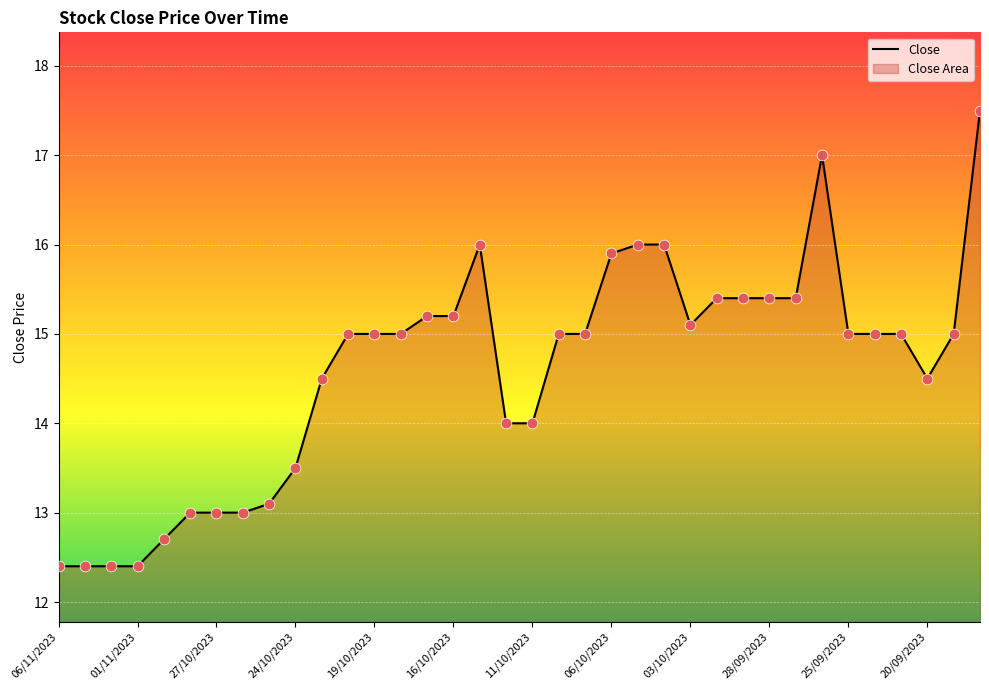

What is the maximum value shown in the chart?

17.5